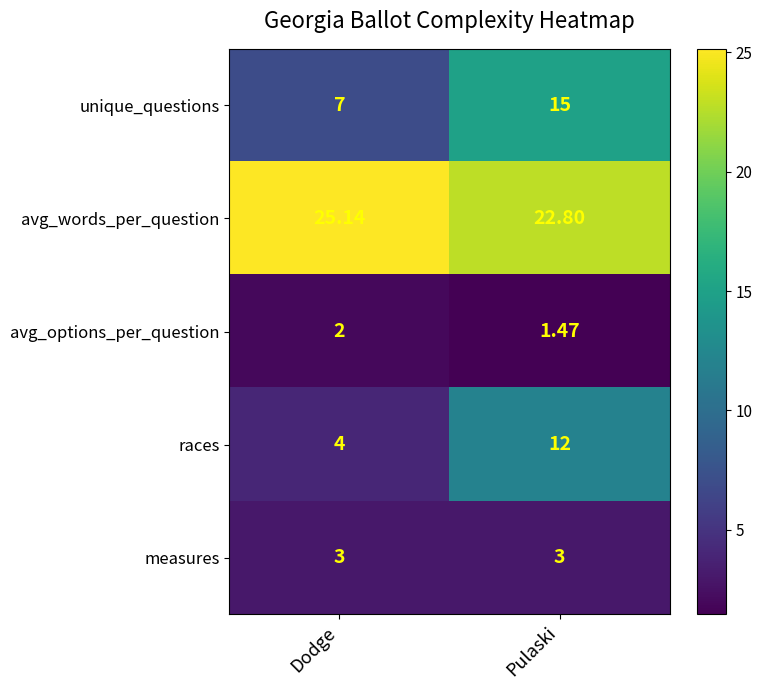

Where does the avg_words_per_question series first go above 25?

Dodge